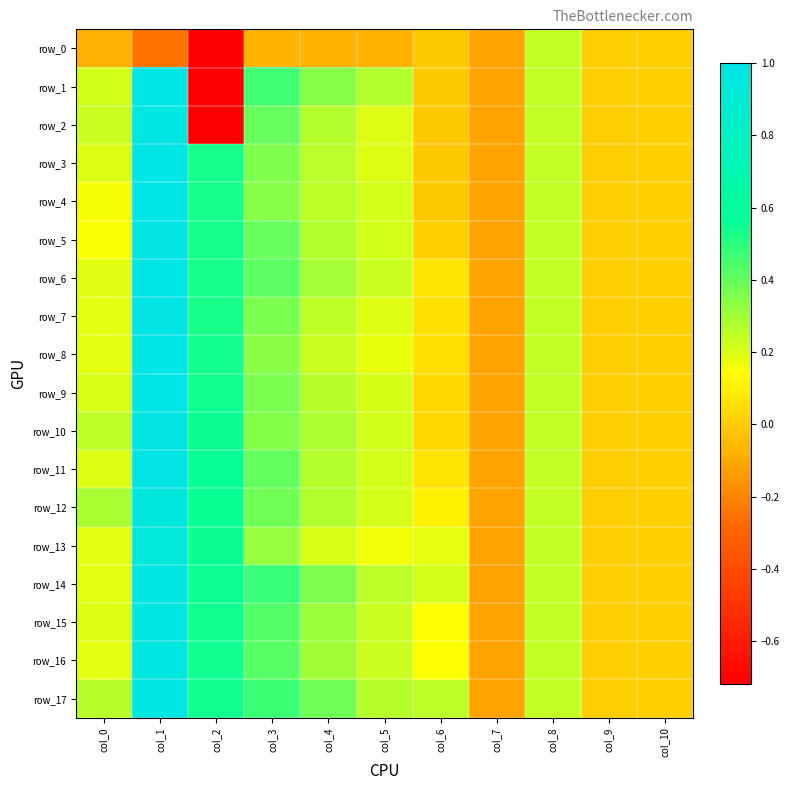

Is the value of row_13 at col_7 greater than the value of row_17 at col_2?

No